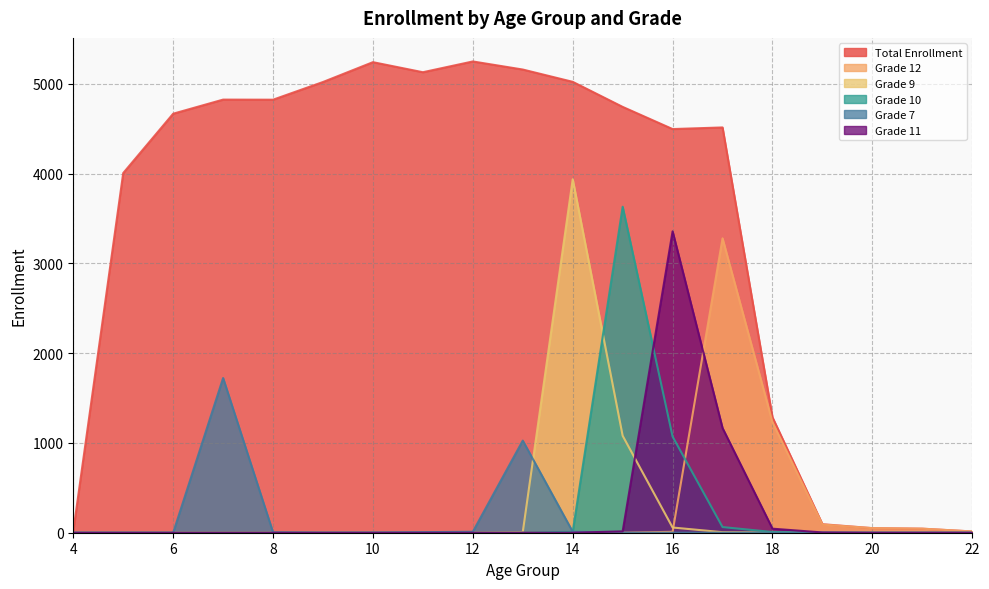

How many series are shown in this chart?

6